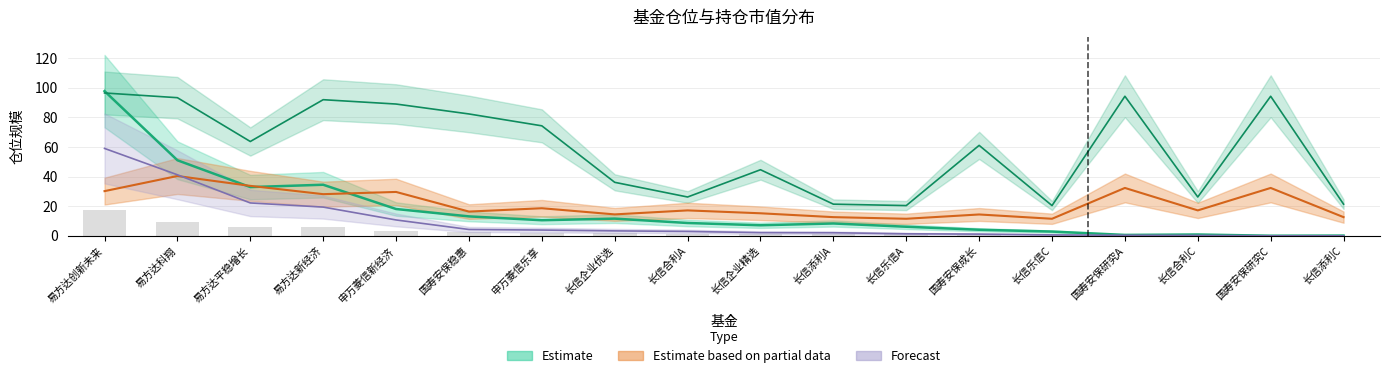

Rank the categories by 仓位占比 value from lowest to highest.

长信乐信A, 长信乐信C, 长信添利A, 长信添利C, 国寿安保成长, 长信企业优选, 长信企业精选, 国寿安保稳惠, 长信合利A, 长信合利C, 申万菱信乐享, 易方达新经济, 申万菱信新经济, 易方达创新未来, 国寿安保研究A, 国寿安保研究C, 易方达平稳增长, 易方达科翔